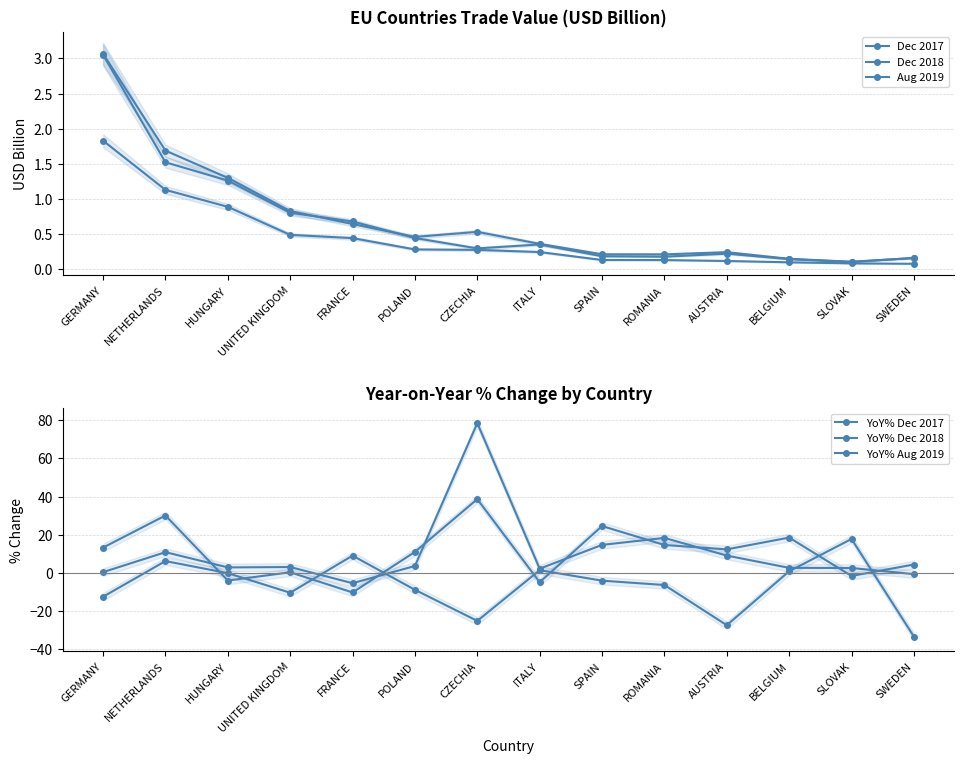

Which series has the largest range (max minus min)?

YoY% Dec 2018